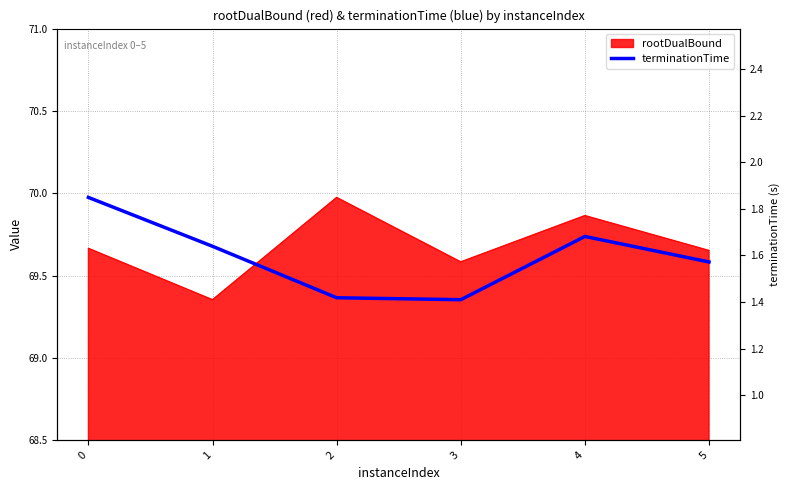

What is the minimum value shown in the chart?

69.4